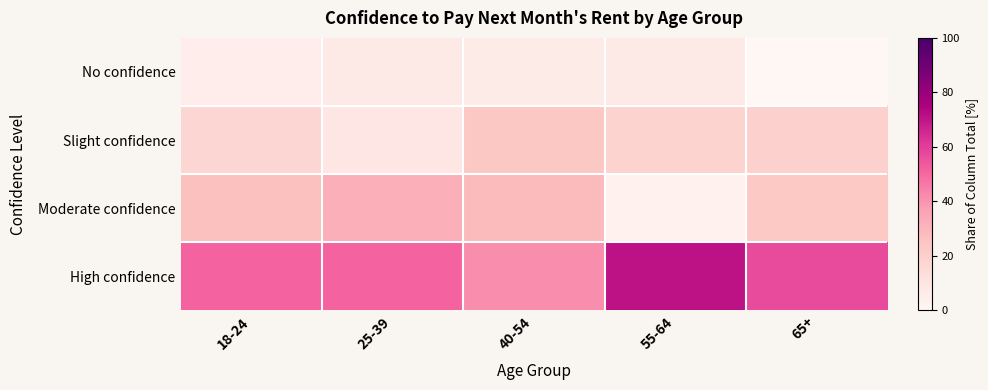

At how many categories does at least one series exceed 60?

1